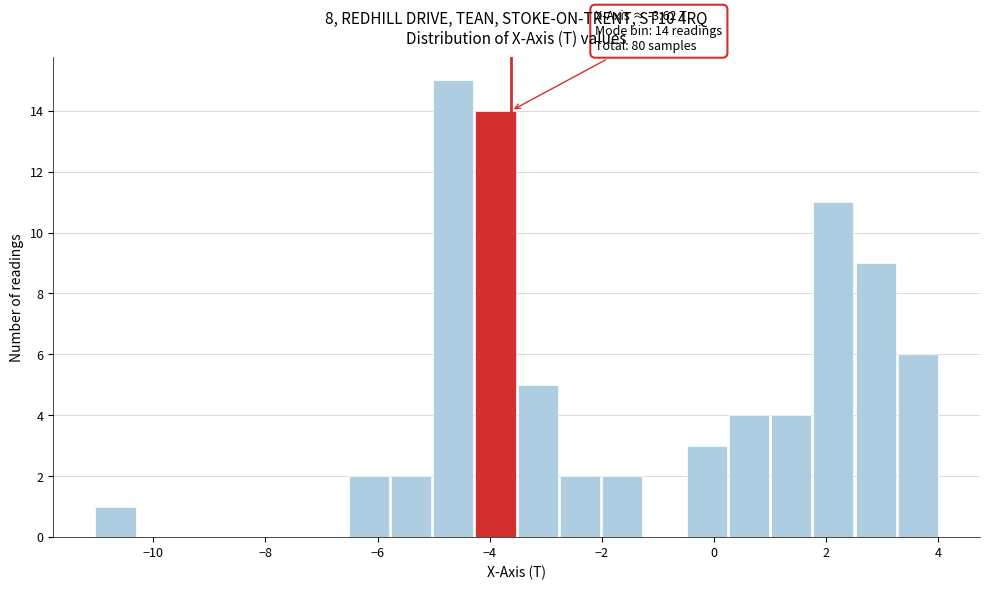

Around what value on the x-axis is the tallest bar? Give the approximate position of its centre, as read against the axis.

-4.6